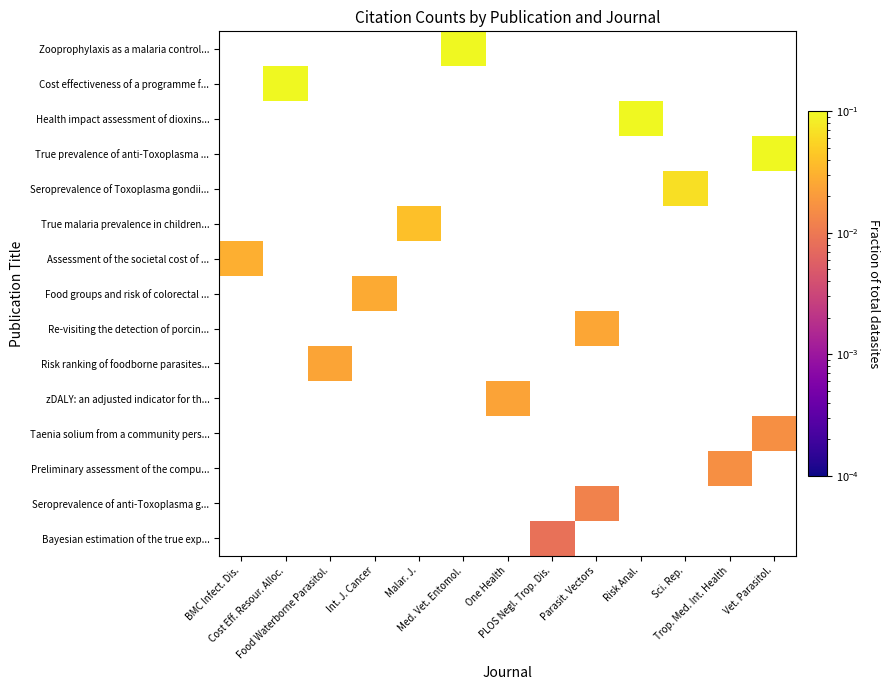

At how many categories does at least one series exceed 0?

13